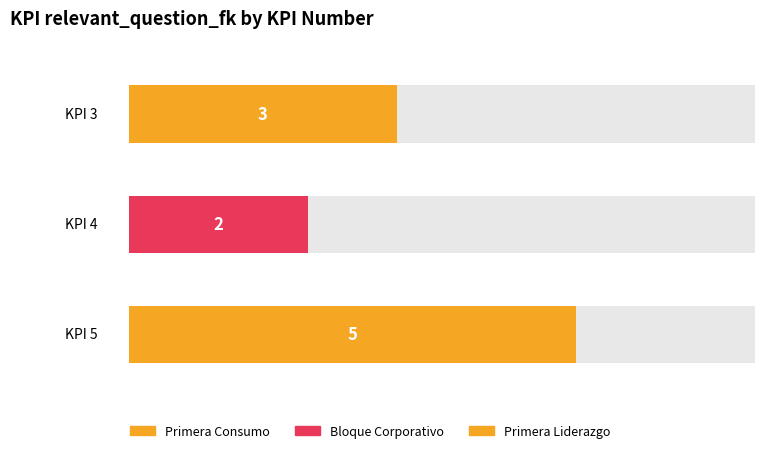

Where does the data first go above 3?

5 - Primera Liderazgo